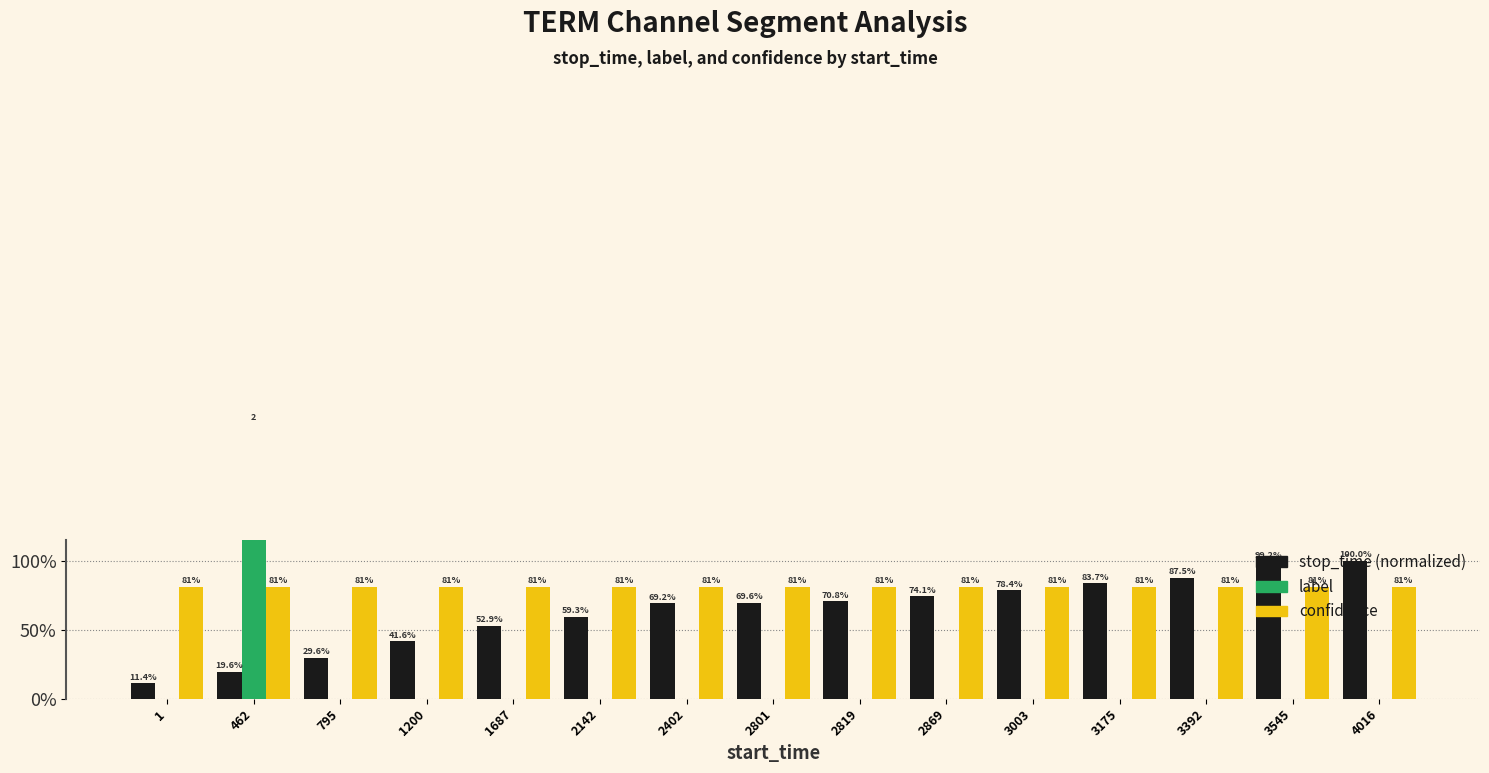

The label series shows 0.0 at 2801. True or false?

True